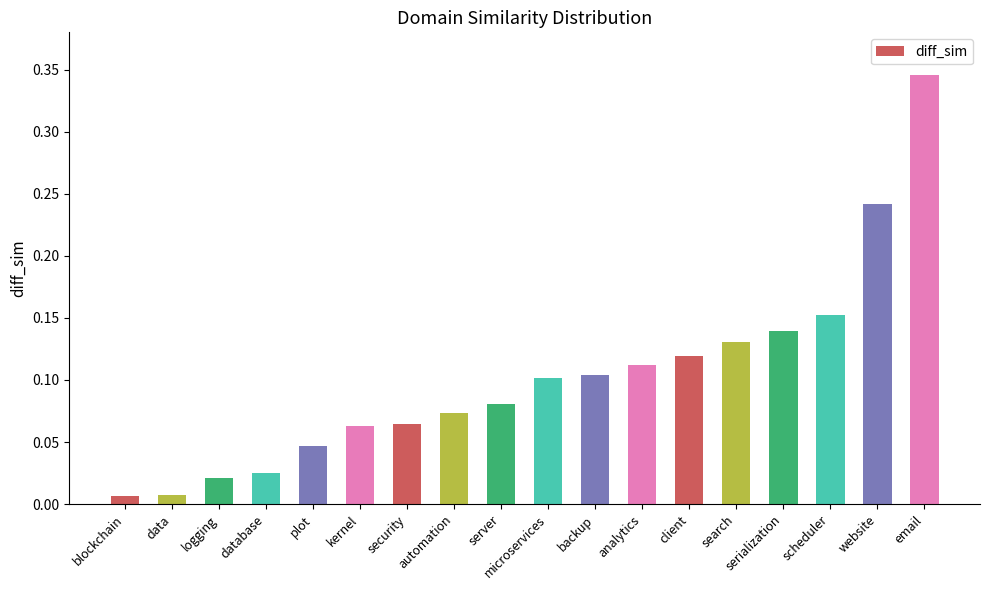

Count the number of data series in this chart.

1